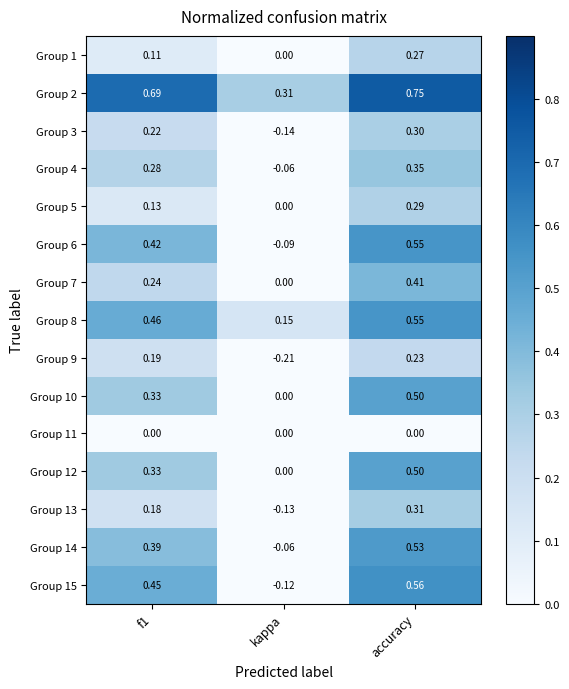

Which series has the widest spread of values?

Group 15